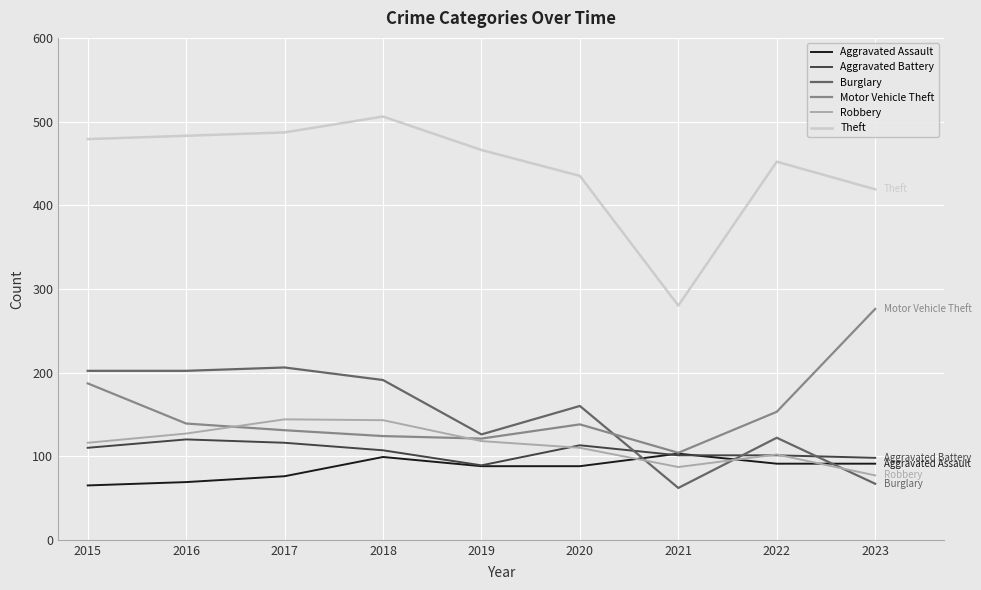

The value of Aggravated Assault at 2015 is 65. True or false?

True